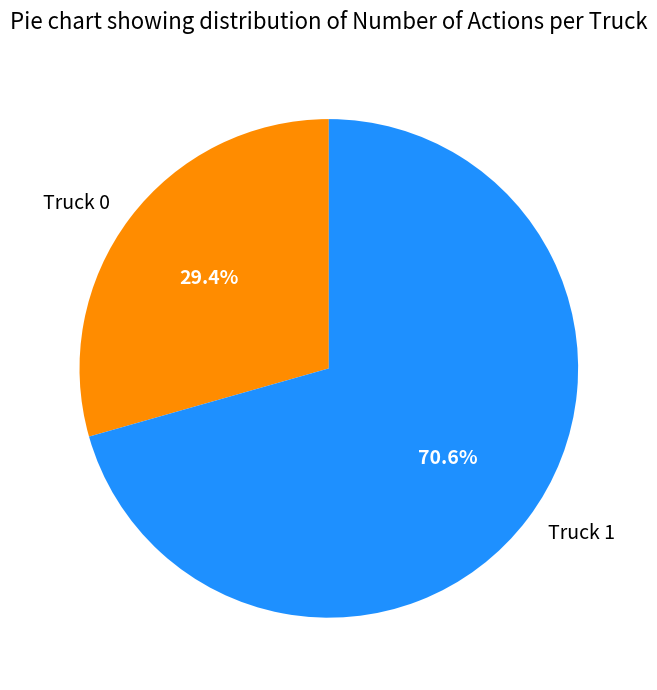

Combined, do Truck 0 and Truck 1 account for over 50%?

Yes